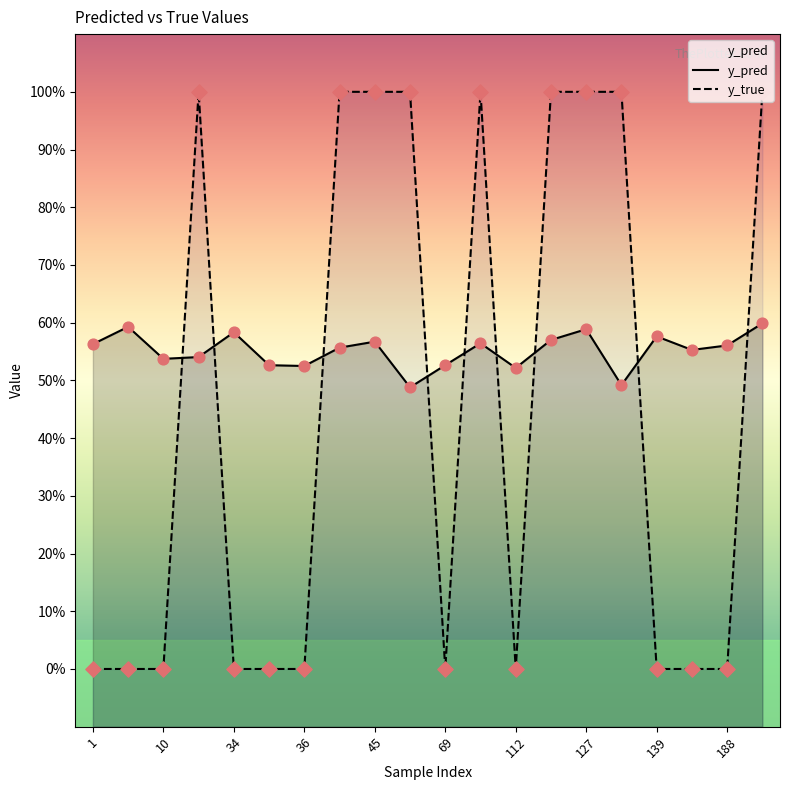

Which series has the widest spread of Y values?

y_true